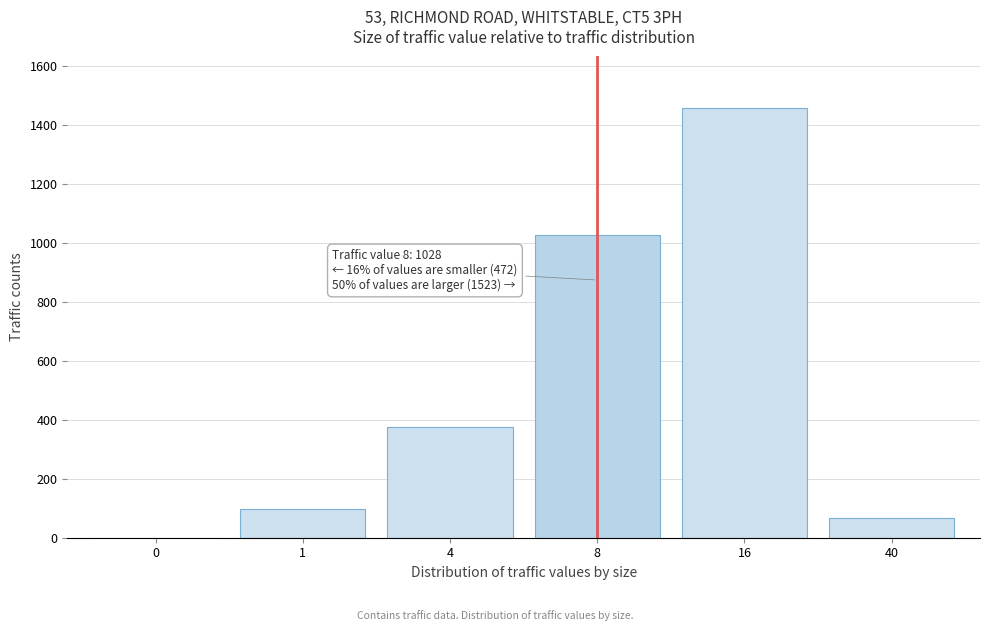

Reading left to right, transcribe all the data shown in this chart.

0=0	1=96	4=376	8=1028	16=1457	40=66